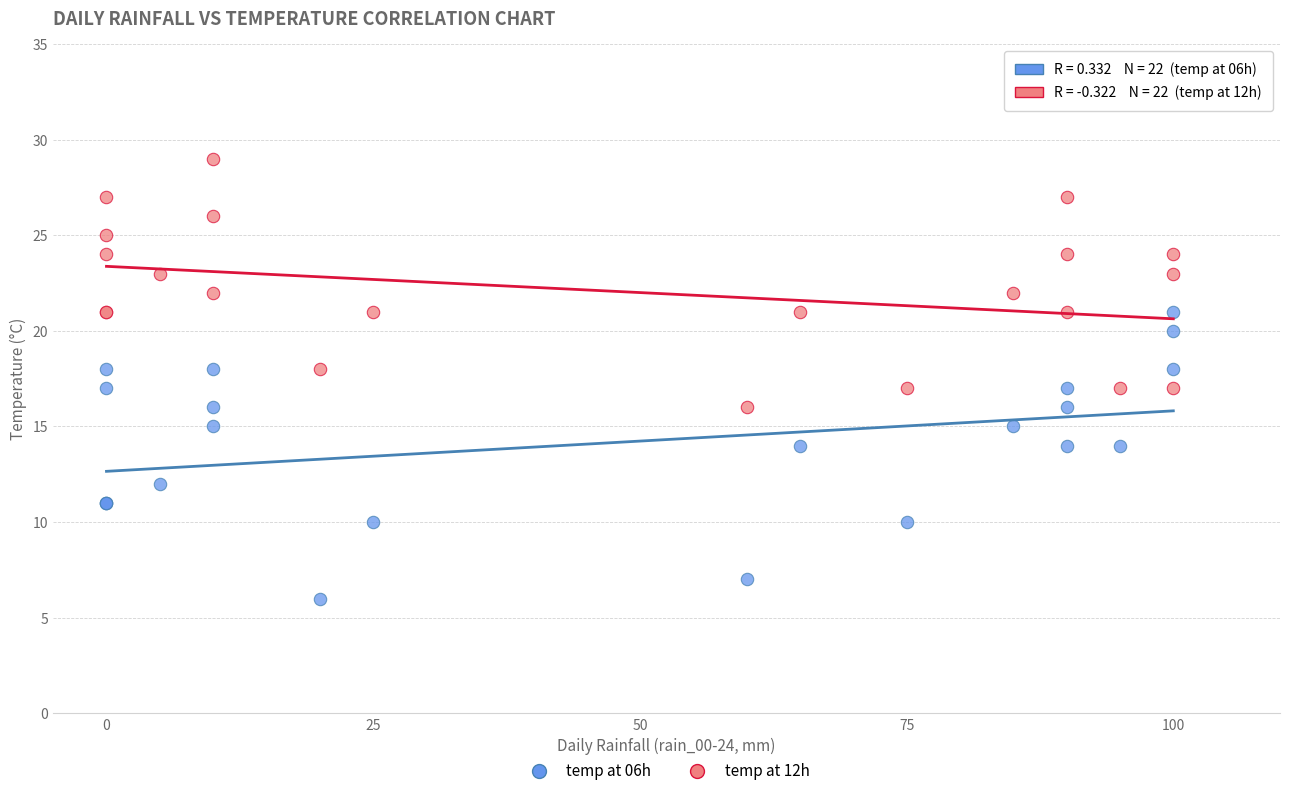

Which series reaches the minimum Y coordinate?

temp at 06h